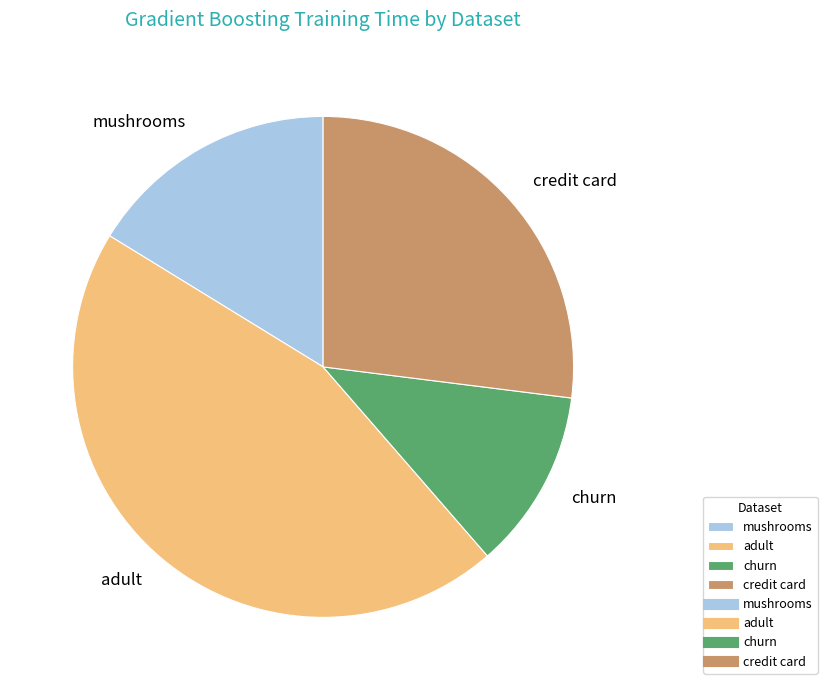

What is the largest slice in the pie chart?

adult